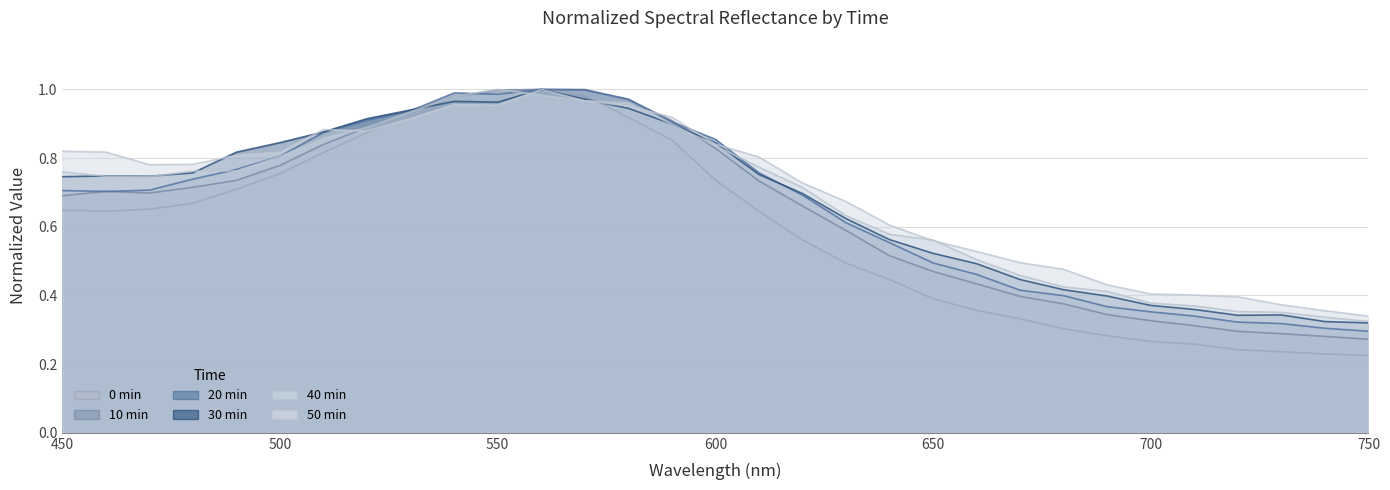

At how many categories does at least one series exceed 0?

31